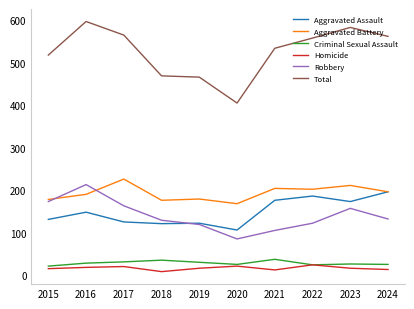

True or false: Criminal Sexual Assault and Aggravated Battery cross at least once.

False